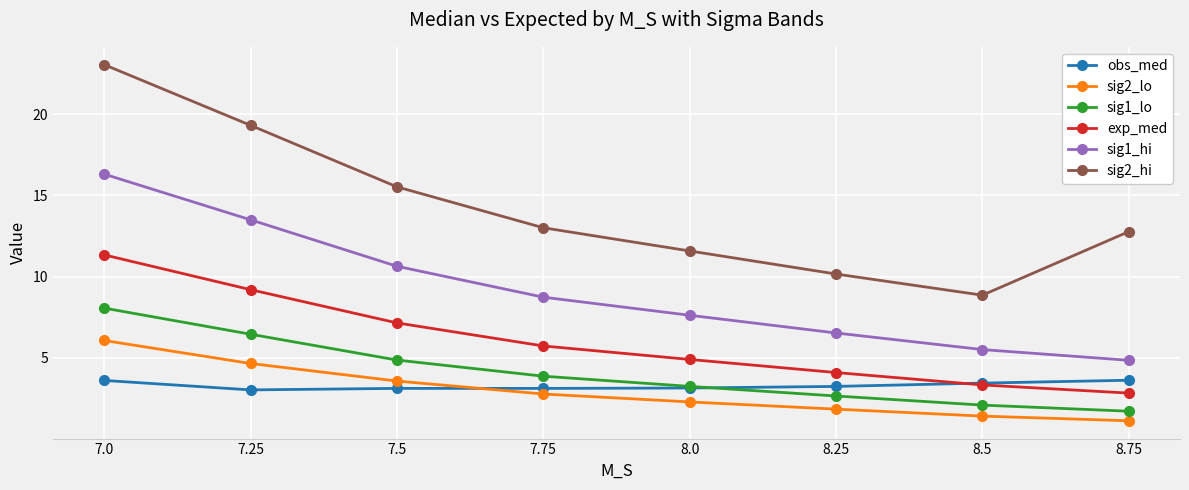

How many values in the sig1_hi series exceed 8?

4